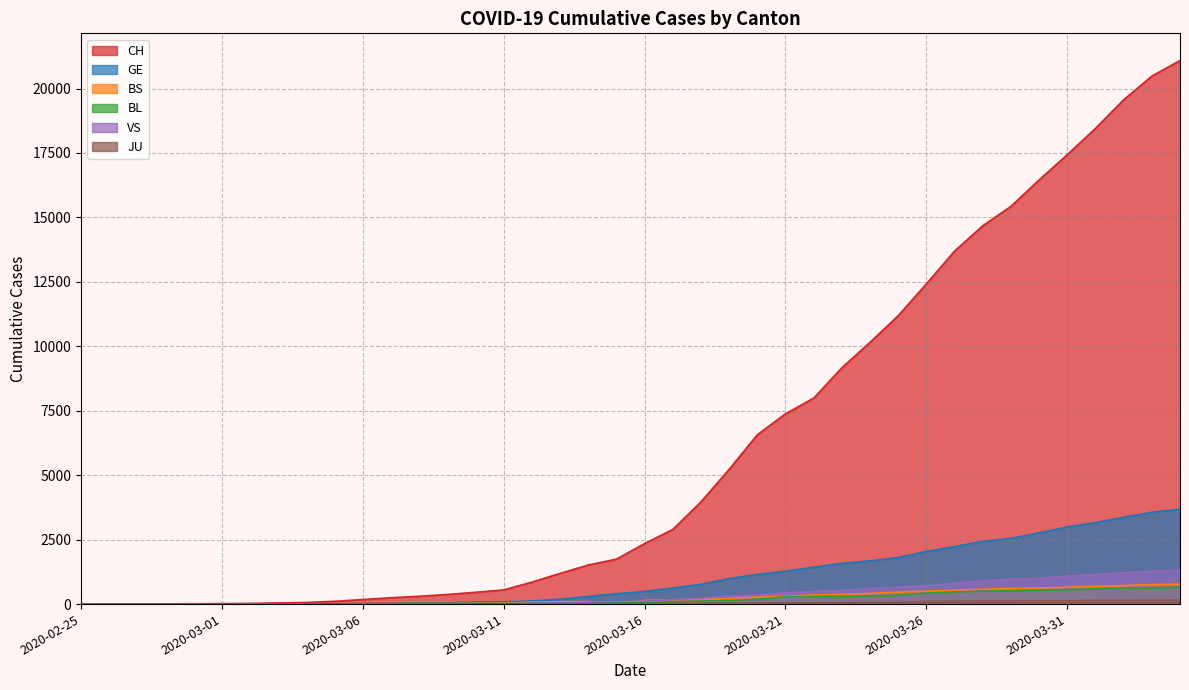

Count the number of data series in this chart.

6